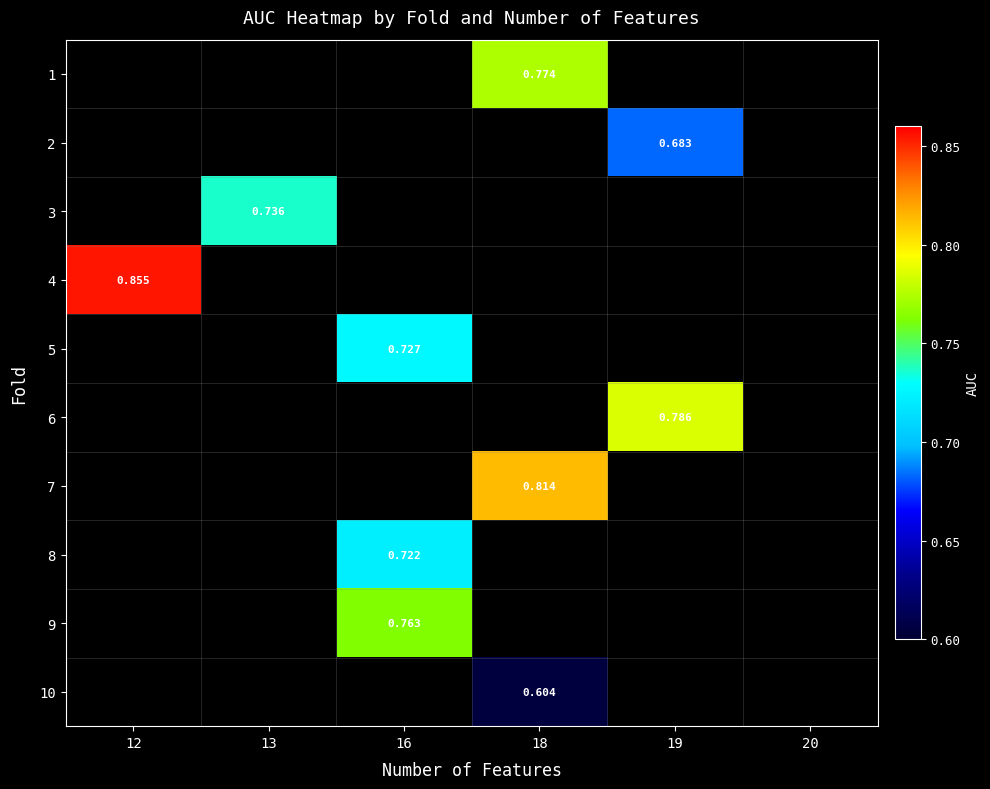

How many values in 6 are above zero?

1